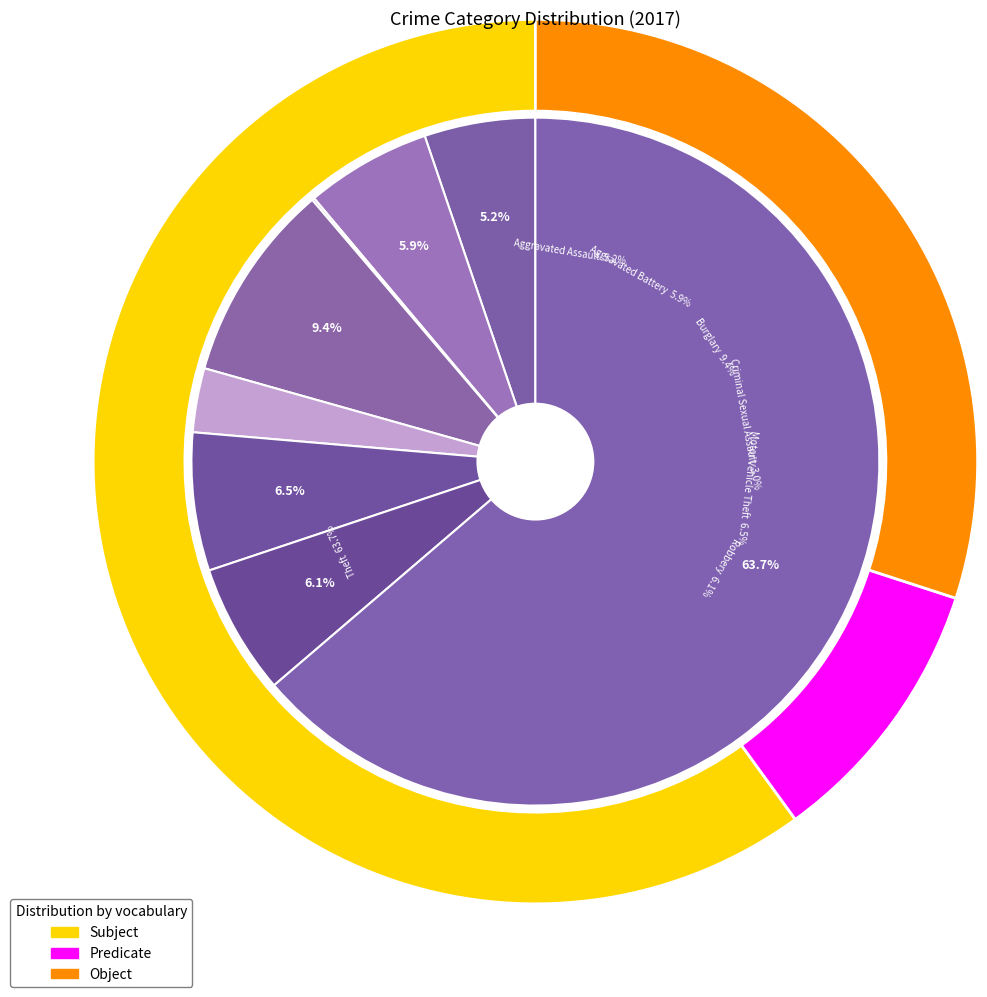

To the nearest percent, what portion does Robbery represent?

6%